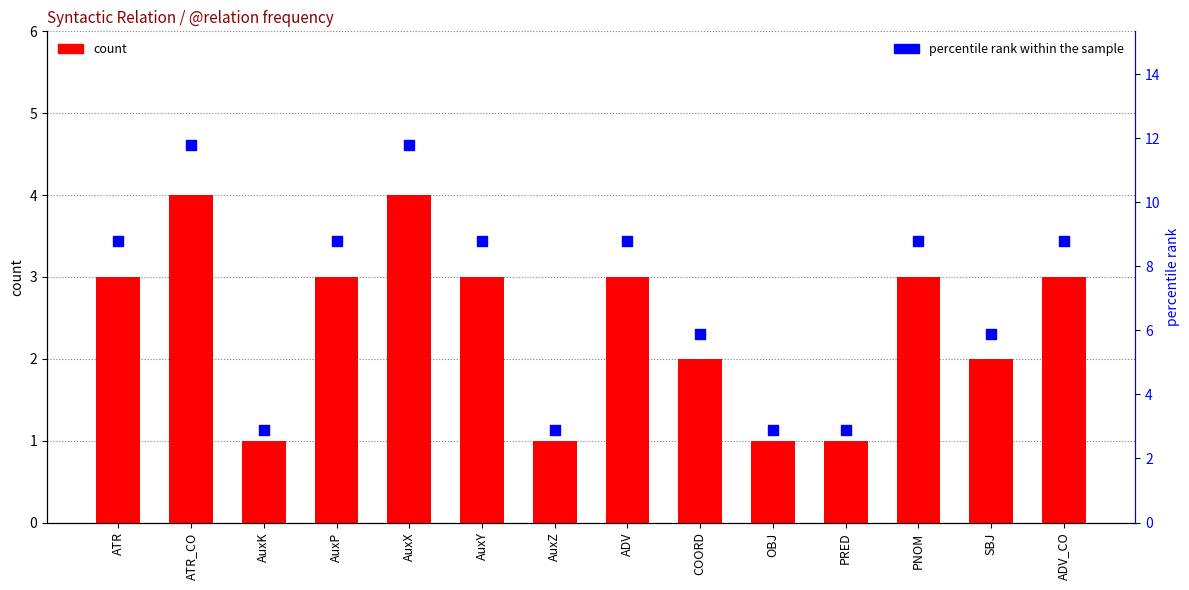

What is the total value across all series at OBJ?

3.9